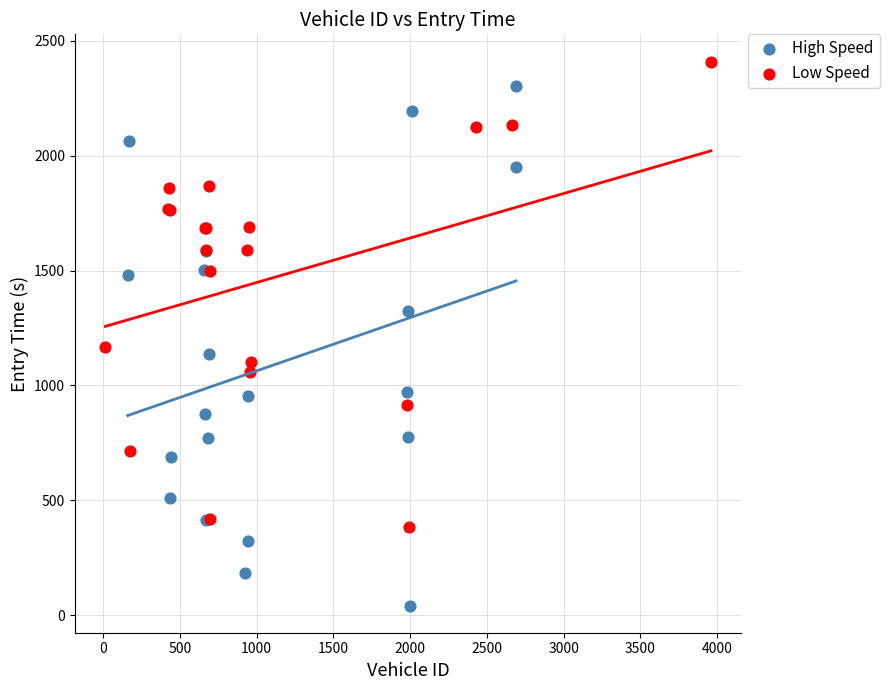

Which series has the largest Y range (max minus min)?

High Speed